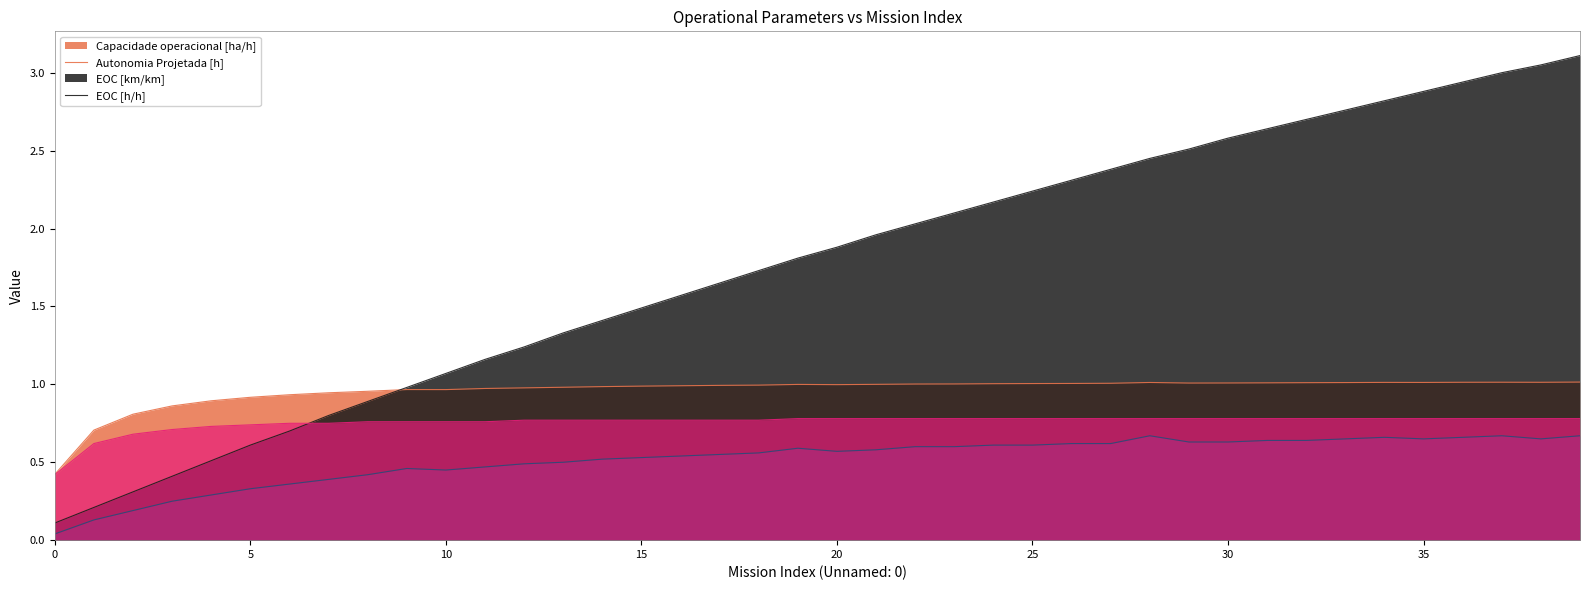

List the series in order of their peak value, highest first.

Autonomia Projetada [h], Capacidade operacional [ha/h], EOC [h/h], EOC [km/km]